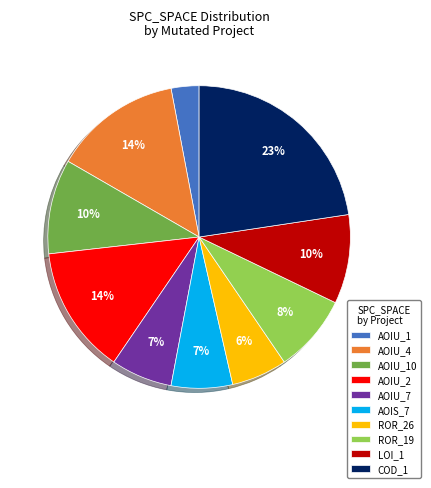

Is LOI_1 the majority of the pie?

No